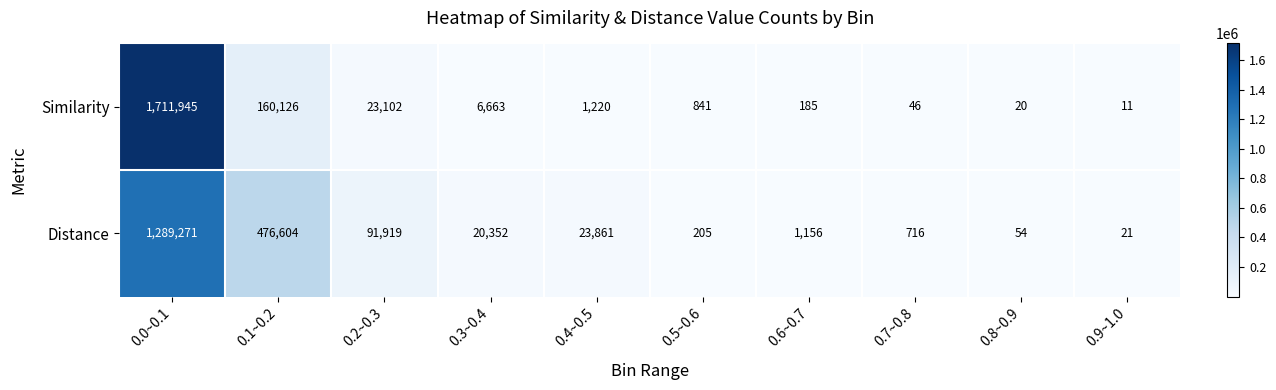

Reading left to right, list all the values displayed in this chart.

Similarity: 0.0~0.1=1711945	0.1~0.2=160126	0.2~0.3=23102	0.3~0.4=6663	0.4~0.5=1220	0.5~0.6=841	0.6~0.7=185	0.7~0.8=46	0.8~0.9=20	0.9~1.0=11
Distance: 0.0~0.1=1289271	0.1~0.2=476604	0.2~0.3=91919	0.3~0.4=20352	0.4~0.5=23861	0.5~0.6=205	0.6~0.7=1156	0.7~0.8=716	0.8~0.9=54	0.9~1.0=21